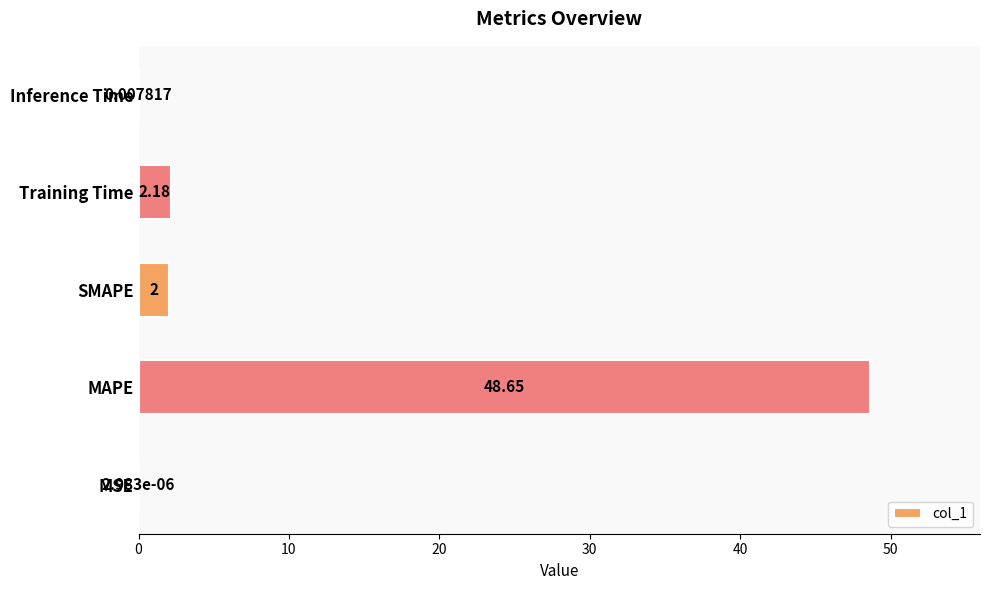

Which category has the highest value across all series?

MAPE